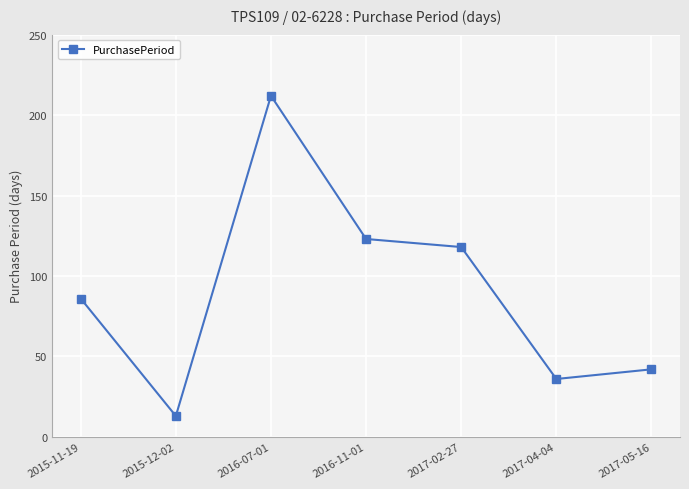

What is the label of the 7th point from the right?

2015-11-19